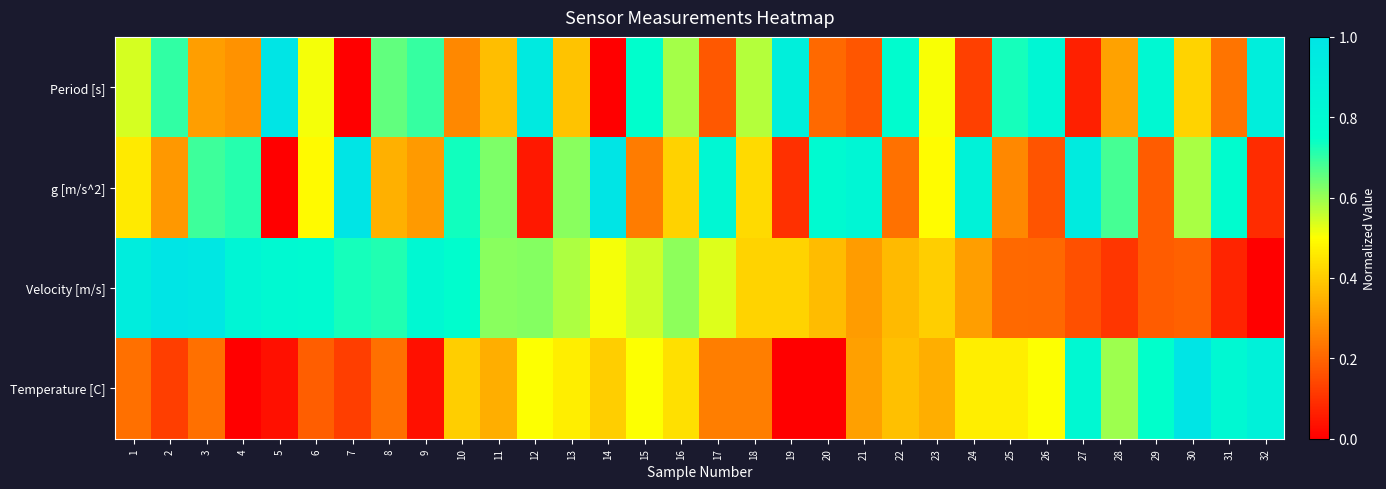

Reading left to right, extract all data points from this chart.

Period [s]: 1=0.5	2=0.7	3=0.3	4=0.3	5=1.0	6=0.5	7=0.0	8=0.7	9=0.7	10=0.3	11=0.4	12=1.0	13=0.4	14=0.0	15=0.8	16=0.6	17=0.2	18=0.6	19=0.9	20=0.2	21=0.2	22=0.8	23=0.5	24=0.1	25=0.7	26=0.8	27=0.1	28=0.3	29=0.8	30=0.4	31=0.2	32=0.9
g [m/s^2]: 1=0.5	2=0.3	3=0.7	4=0.7	5=0.0	6=0.5	7=1.0	8=0.3	9=0.3	10=0.7	11=0.6	12=0.0	13=0.6	14=1.0	15=0.2	16=0.4	17=0.8	18=0.4	19=0.1	20=0.8	21=0.8	22=0.2	23=0.5	24=0.9	25=0.3	26=0.2	27=0.9	28=0.7	29=0.2	30=0.6	31=0.8	32=0.1
Velocity [m/s]: 1=0.9	2=1.0	3=1.0	4=0.8	5=0.8	6=0.8	7=0.7	8=0.7	9=0.8	10=0.8	11=0.6	12=0.6	13=0.6	14=0.5	15=0.5	16=0.6	17=0.5	18=0.4	19=0.4	20=0.4	21=0.3	22=0.4	23=0.4	24=0.3	25=0.2	26=0.2	27=0.2	28=0.1	29=0.2	30=0.2	31=0.1	32=0.0
Temperature [C]: 1=0.2	2=0.1	3=0.2	4=0.0	5=0.0	6=0.2	7=0.1	8=0.2	9=0.0	10=0.4	11=0.3	12=0.5	13=0.5	14=0.4	15=0.5	16=0.4	17=0.2	18=0.2	19=0.0	20=0.0	21=0.3	22=0.4	23=0.3	24=0.5	25=0.5	26=0.5	27=0.8	28=0.6	29=0.7	30=1.0	31=0.8	32=0.9